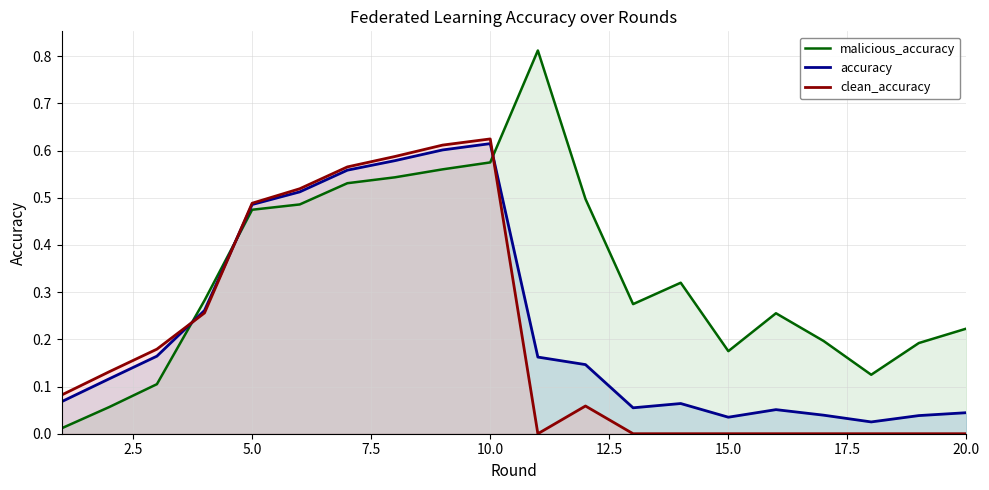

What is the greatest value displayed?

0.8